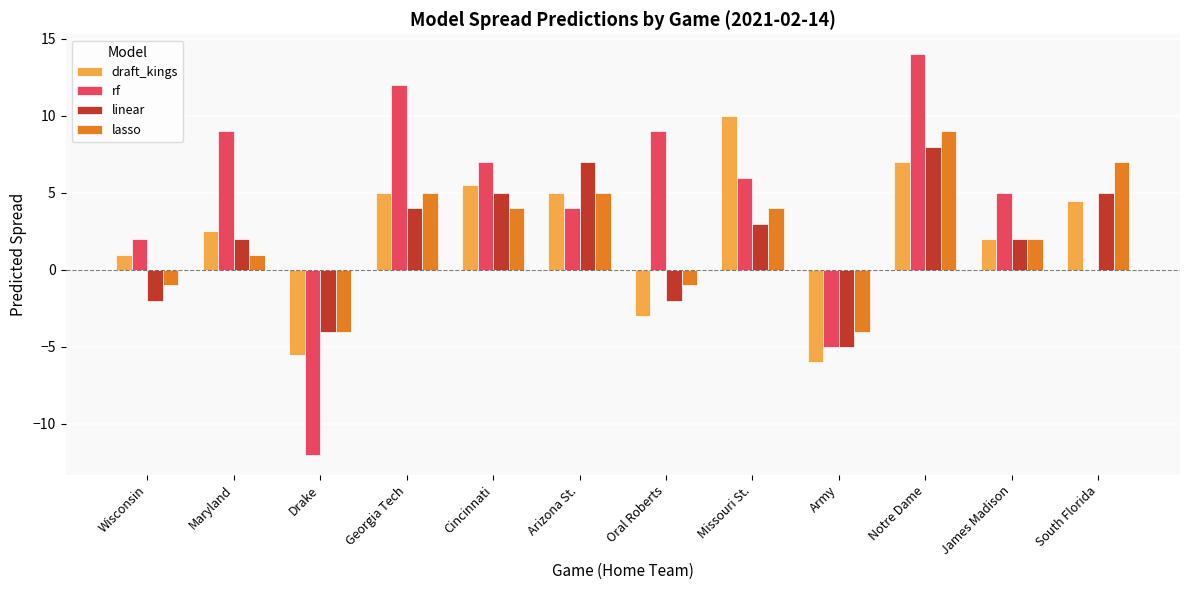

Which category has the highest value across all series?

Notre Dame